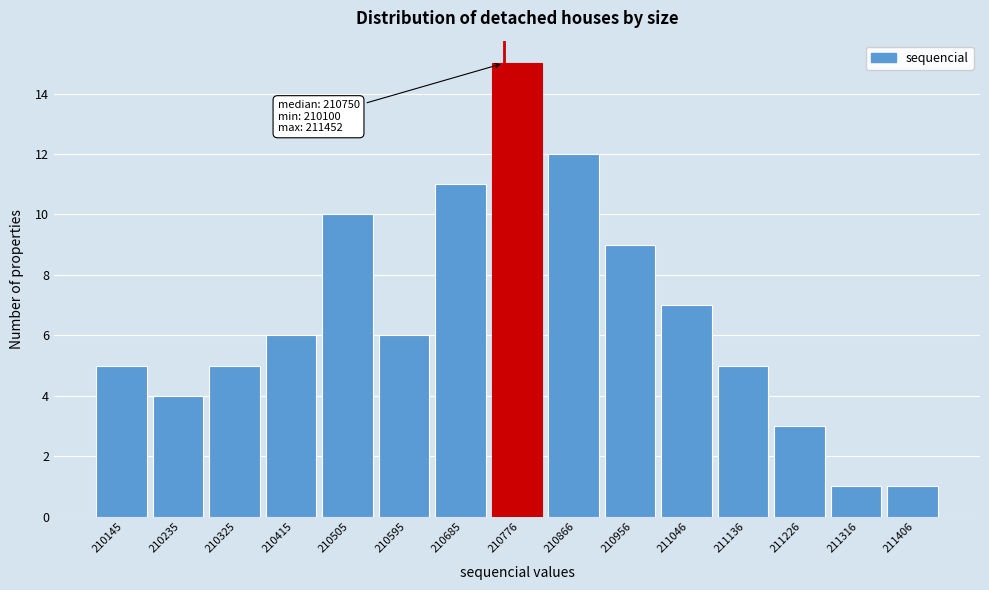

Over which range of the x-axis is the bar tallest?

210730 to 210820